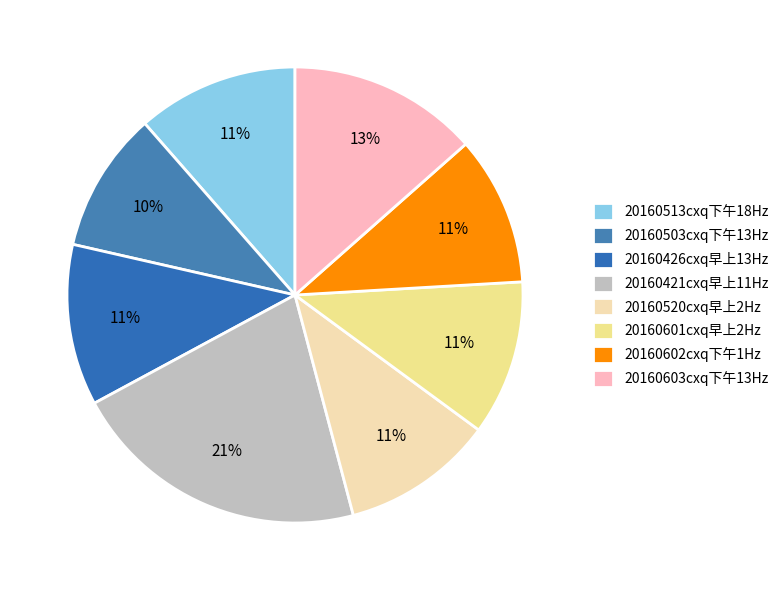

To the nearest percent, what is the difference between the largest and smallest slice percentages?

11%